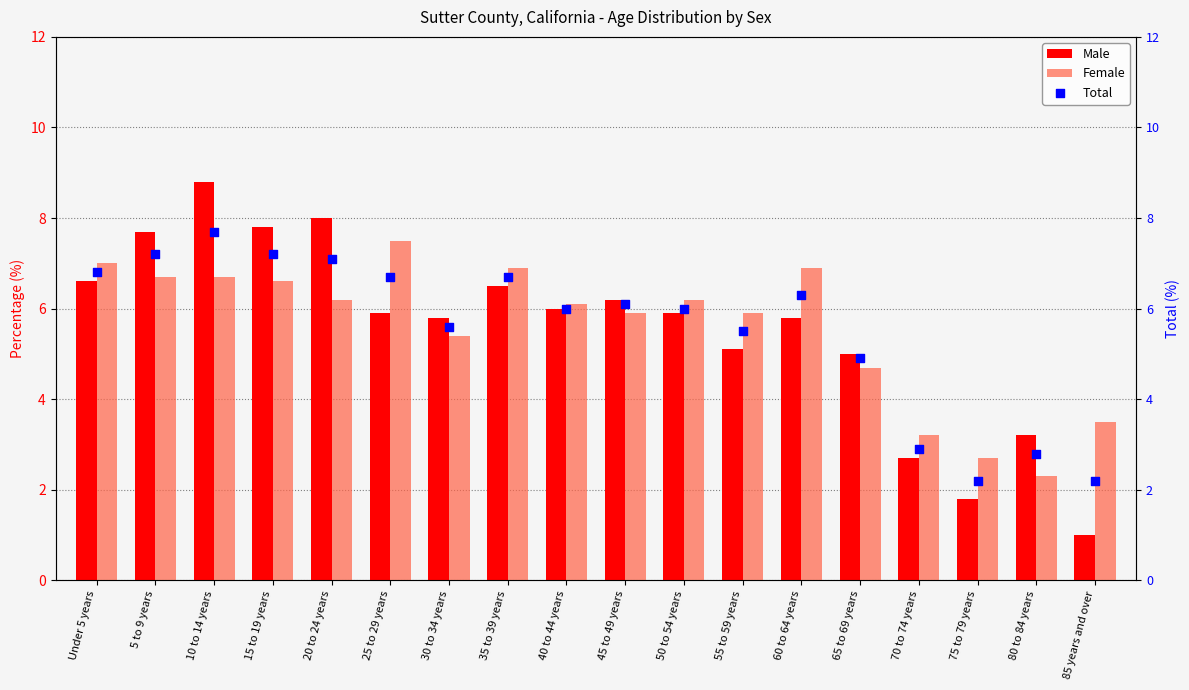

Which series contains the highest Y value?

Male